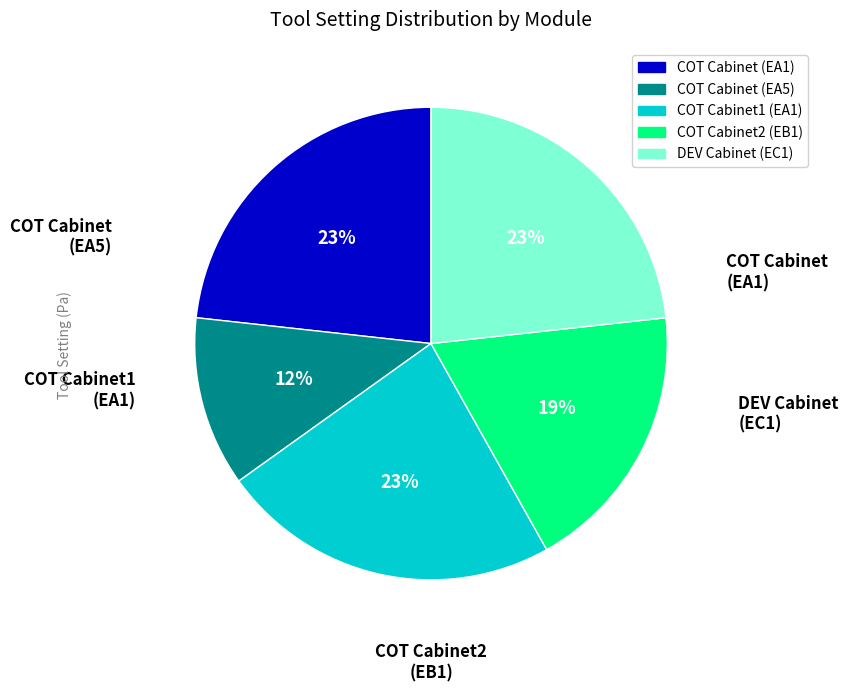

To the nearest percent, what percentage of the pie is COT Cabinet (EA1)?

23%